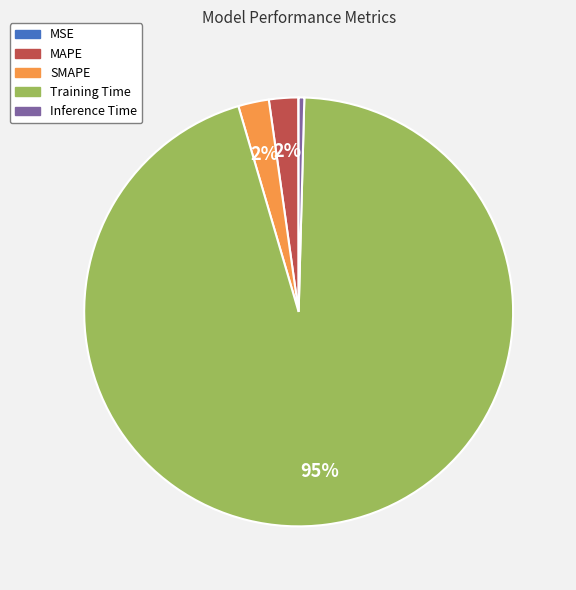

True or false: Training Time accounts for 95% of the total.

True